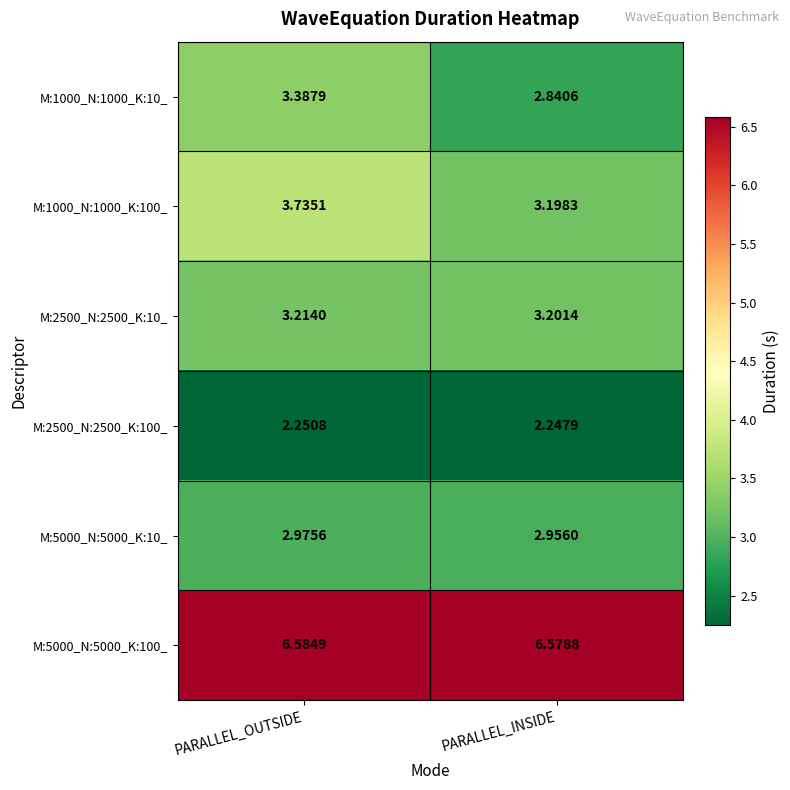

Which series has the largest range (max minus min)?

M:1000_N:1000_K:10_